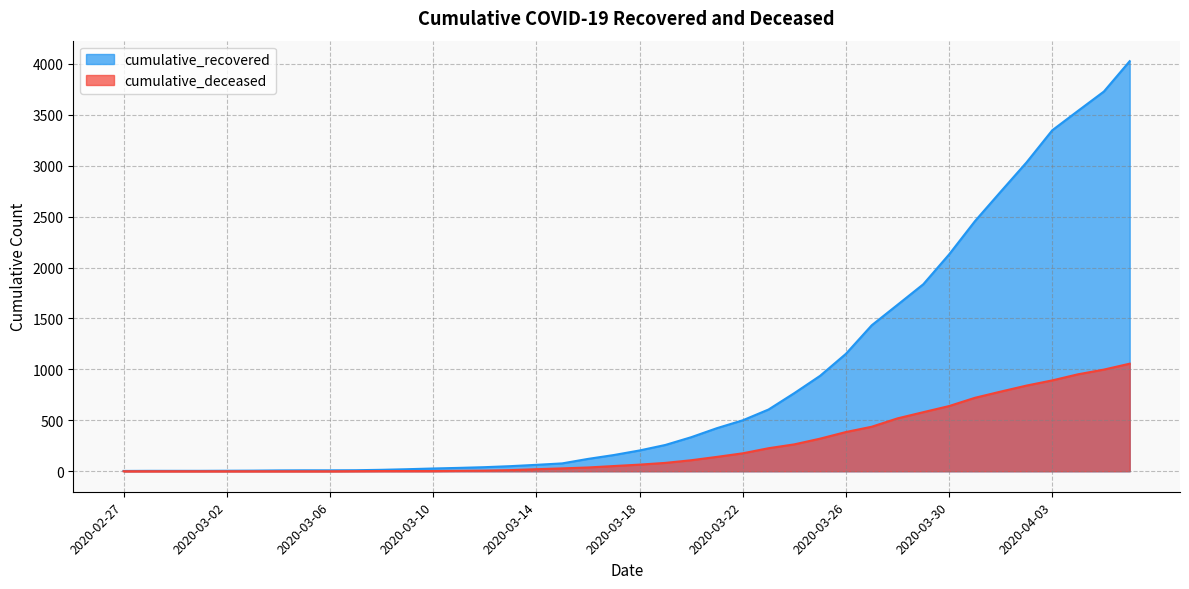

Where is cumulative_deceased nearest to the value 528?

2020-03-28